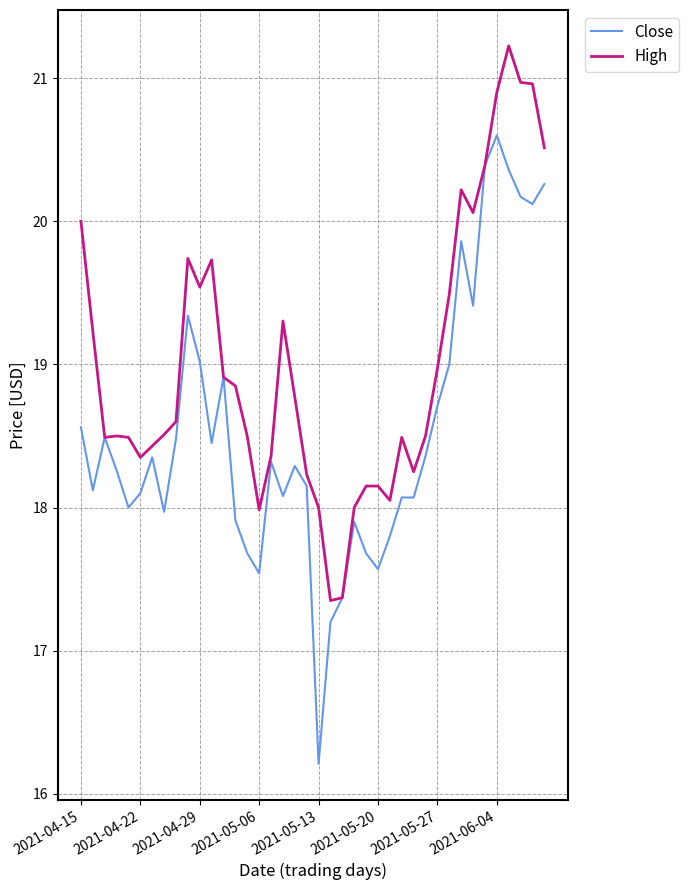

Which series has the widest spread of values?

Close